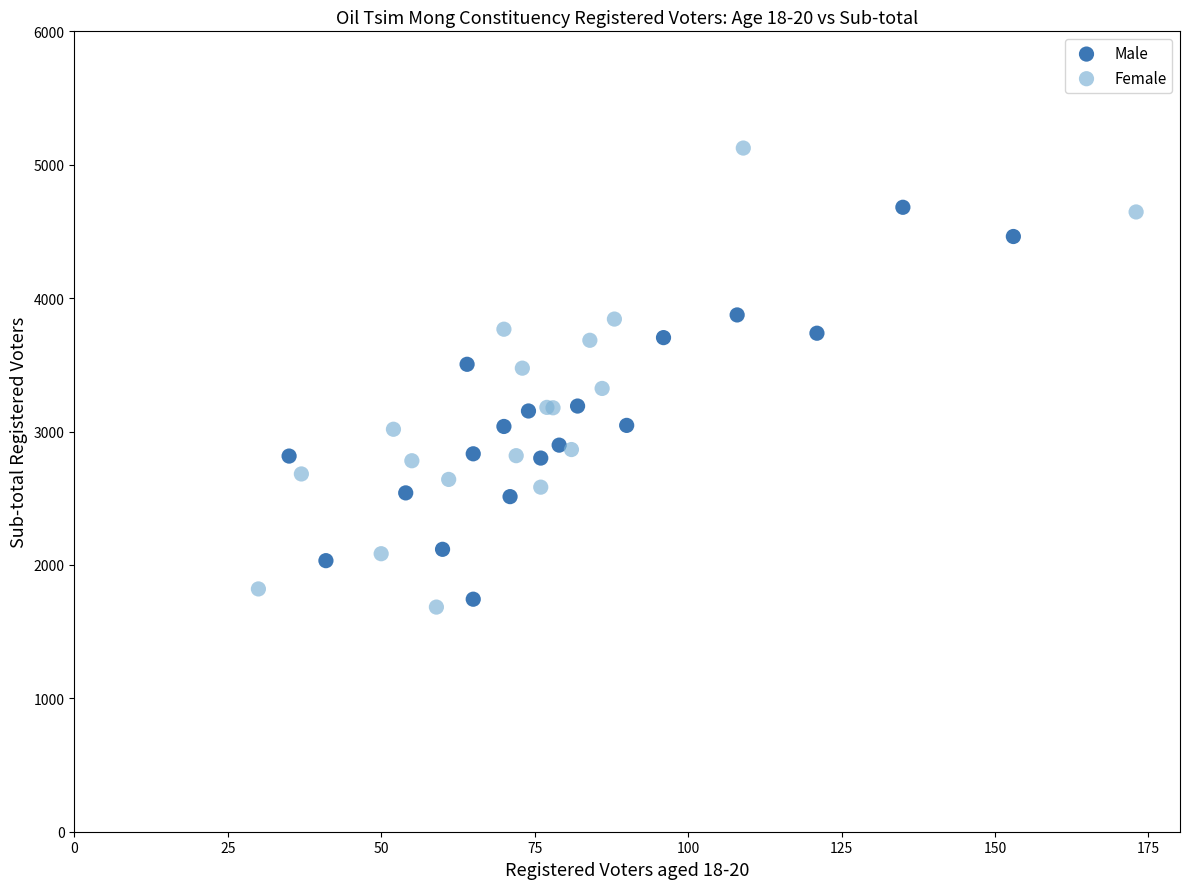

What are all the series names shown in the legend?

Male, Female